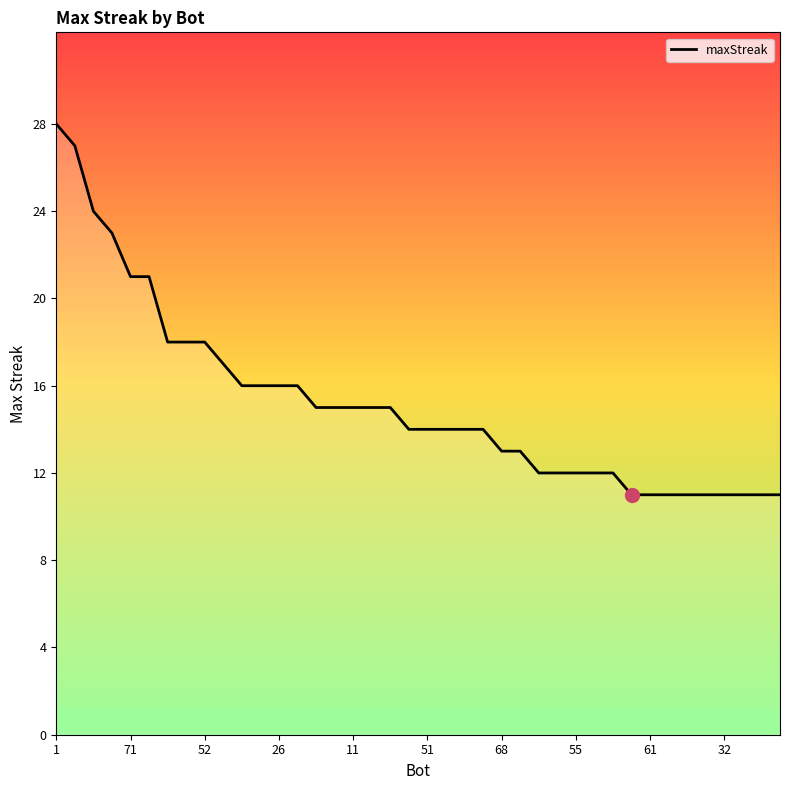

What is the maximum value shown in the chart?

28